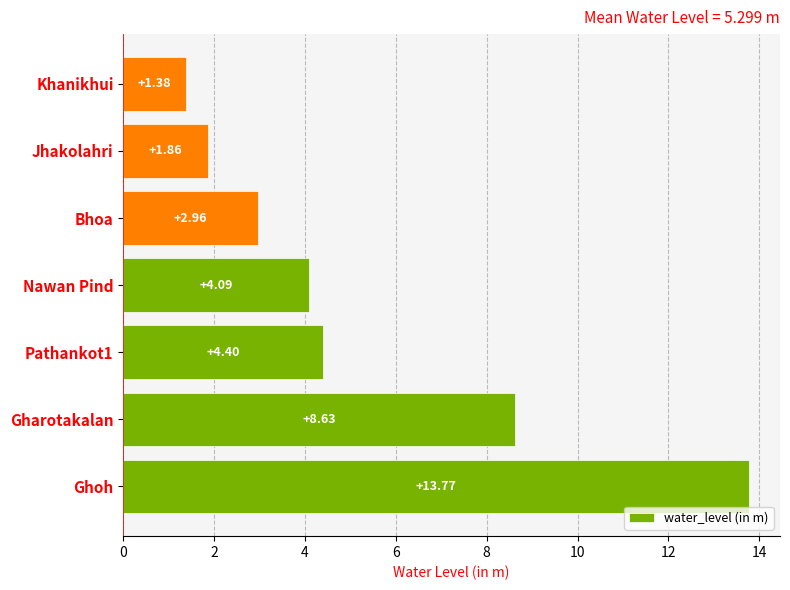

What is the ratio of the value at Gharotakalan to the value at Khanikhui?

6.3